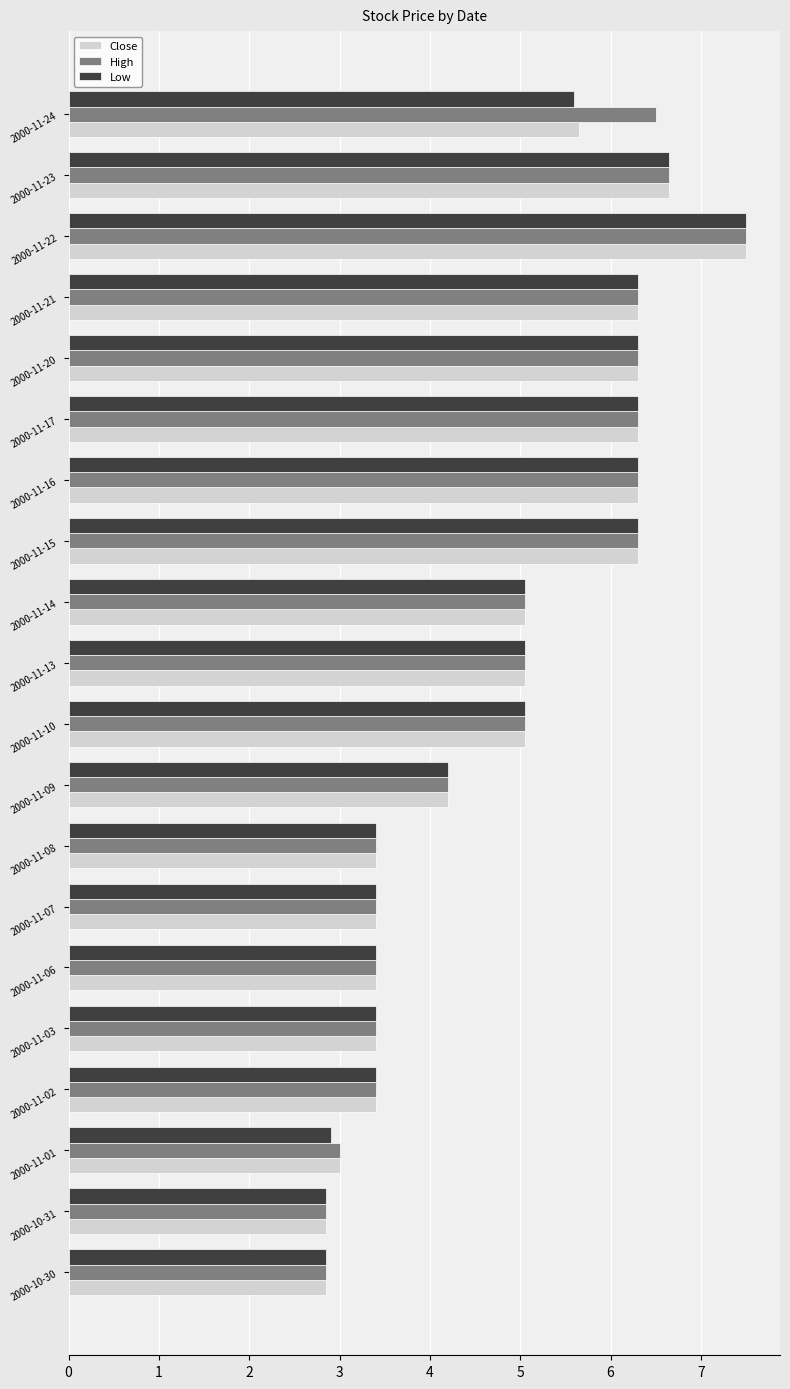

Is the value of High at 2000-11-20 greater than the value of Close at 2000-11-24?

Yes